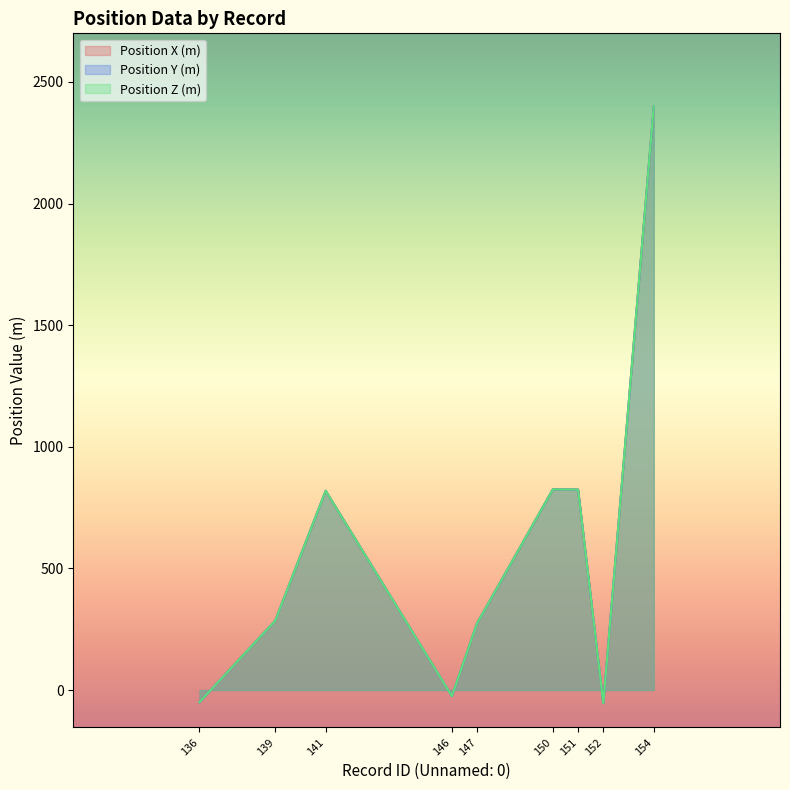

At which label does Position X (m) first exceed 285?

141